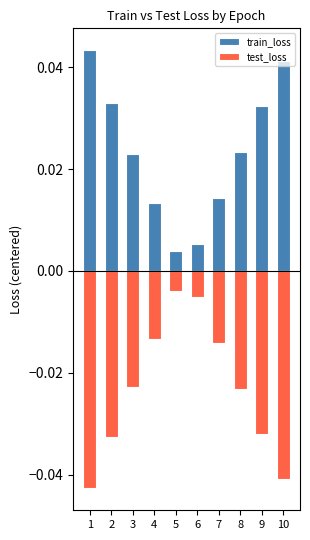

At how many categories does at least one series exceed 0?

10